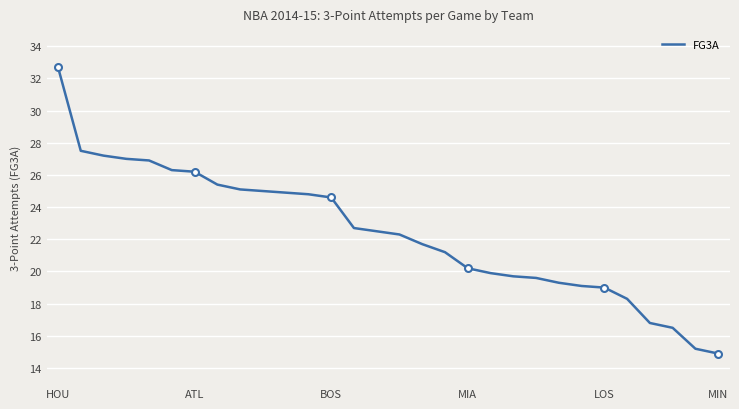

Where does the FG3A series first go above 22?

HOU